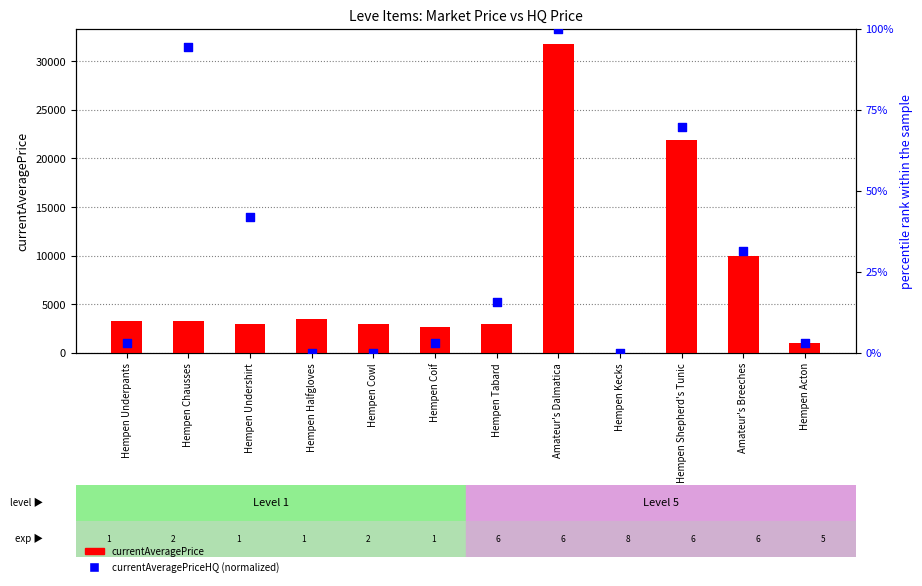

What are all the series names shown in the legend?

currentAveragePrice, currentAveragePriceHQ (normalized)